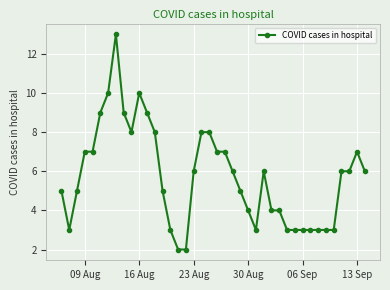

What is the value of the 23rd point from the left?

6